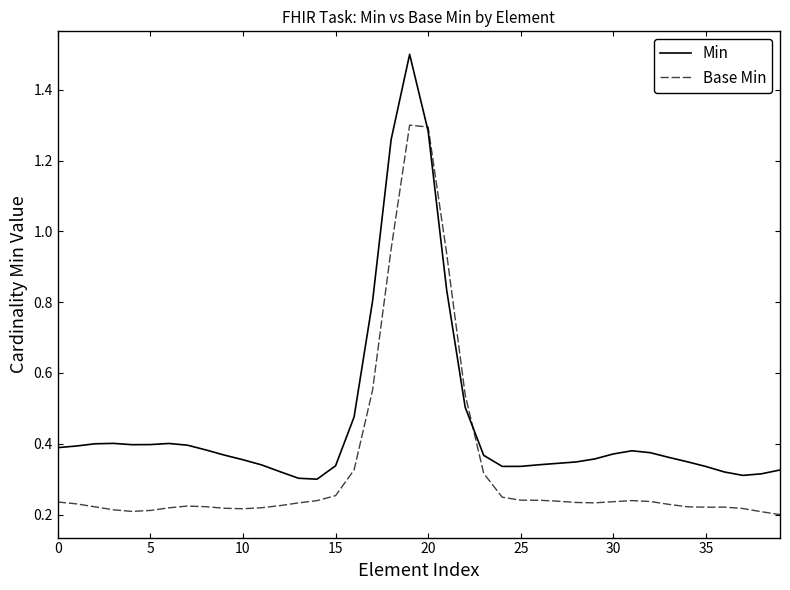

Which series has the largest total across all categories?

Min